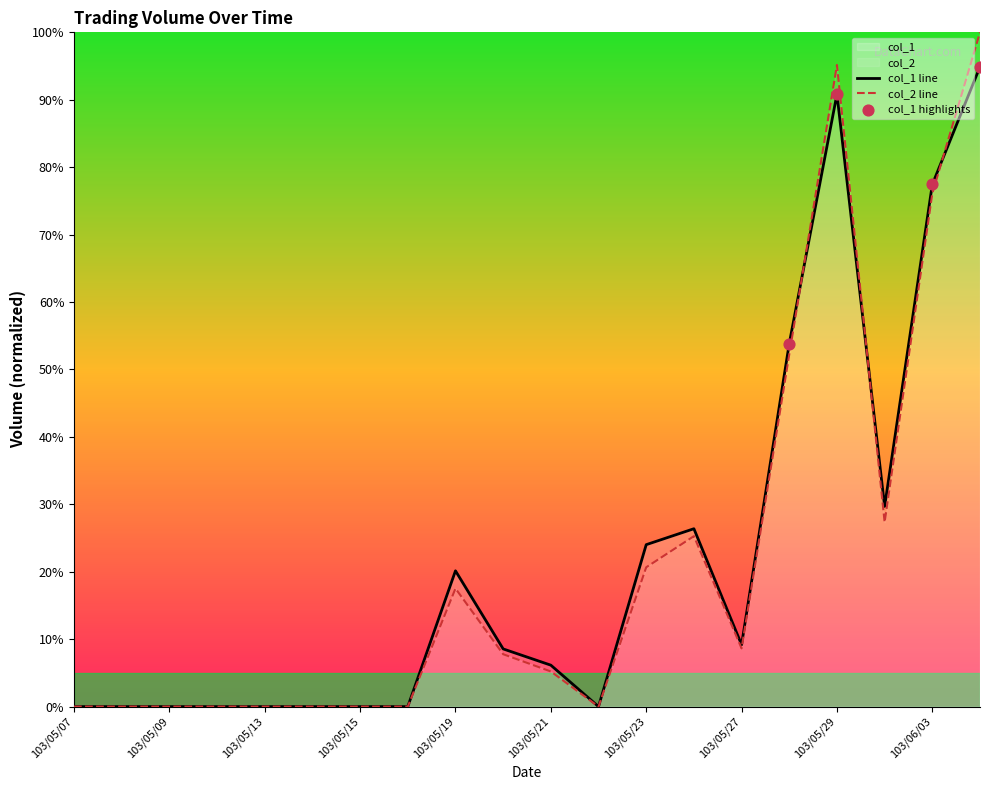

Which series contains the lowest Y value?

col_1